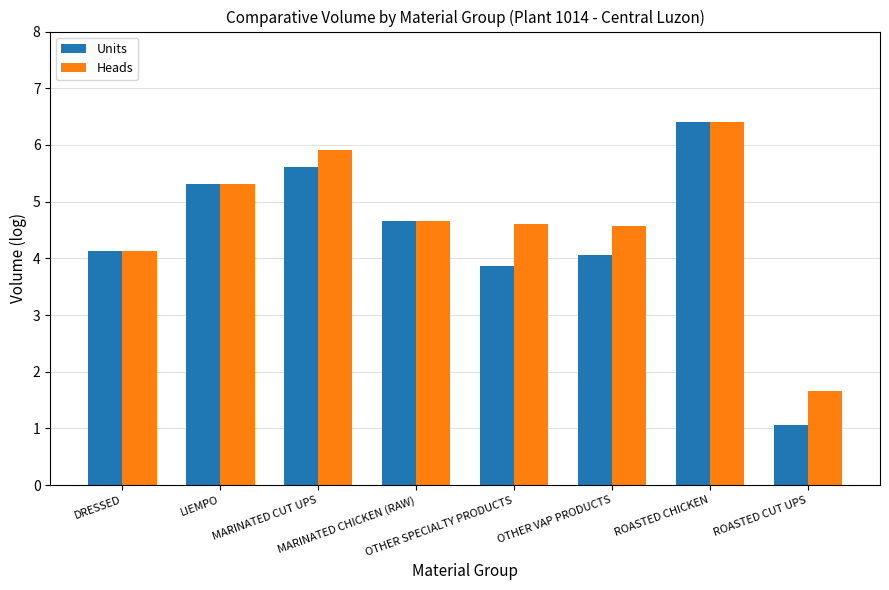

What is the value of the Units bar at the 6th from the left?

4.1